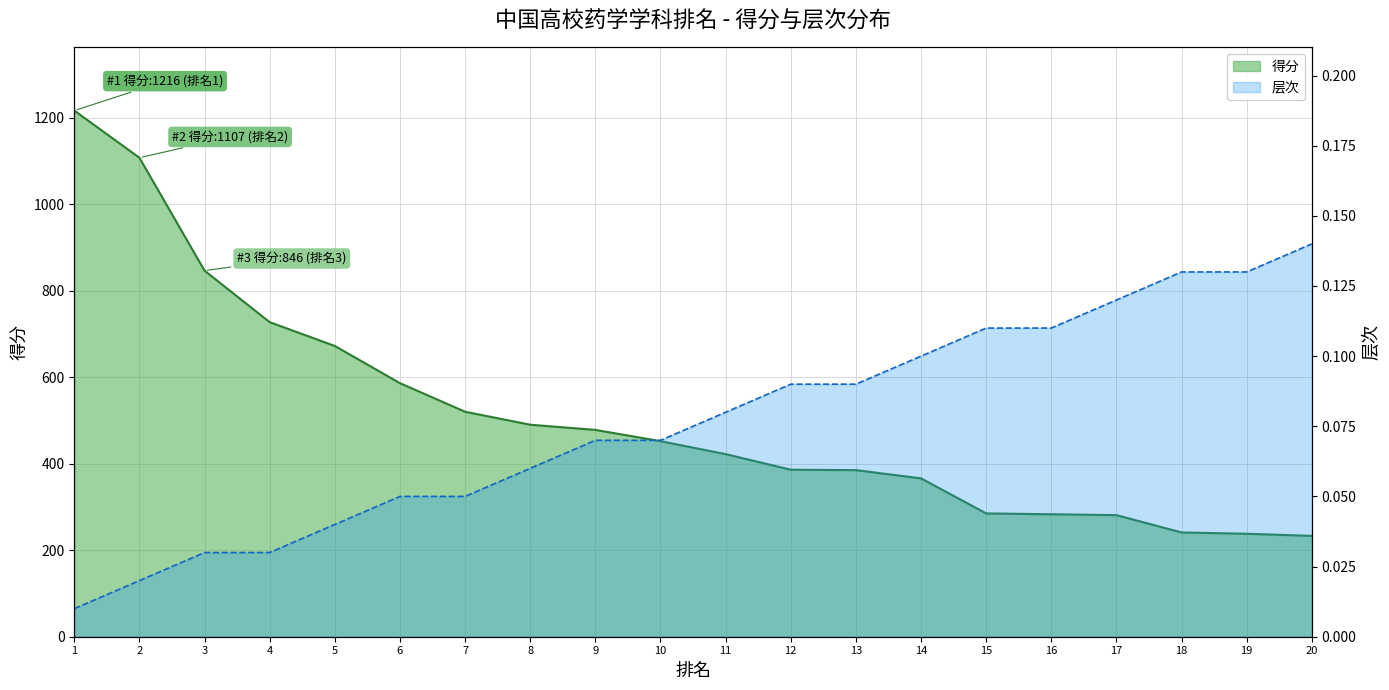

Is it true that 得分 equals 422.0 at 11?

True